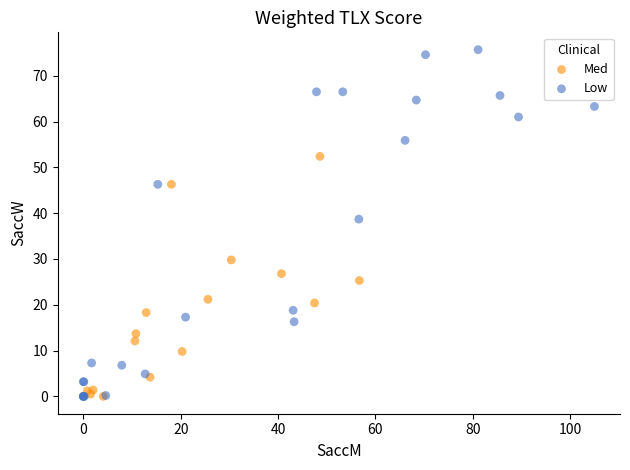

Which series reaches the maximum Y coordinate?

Low